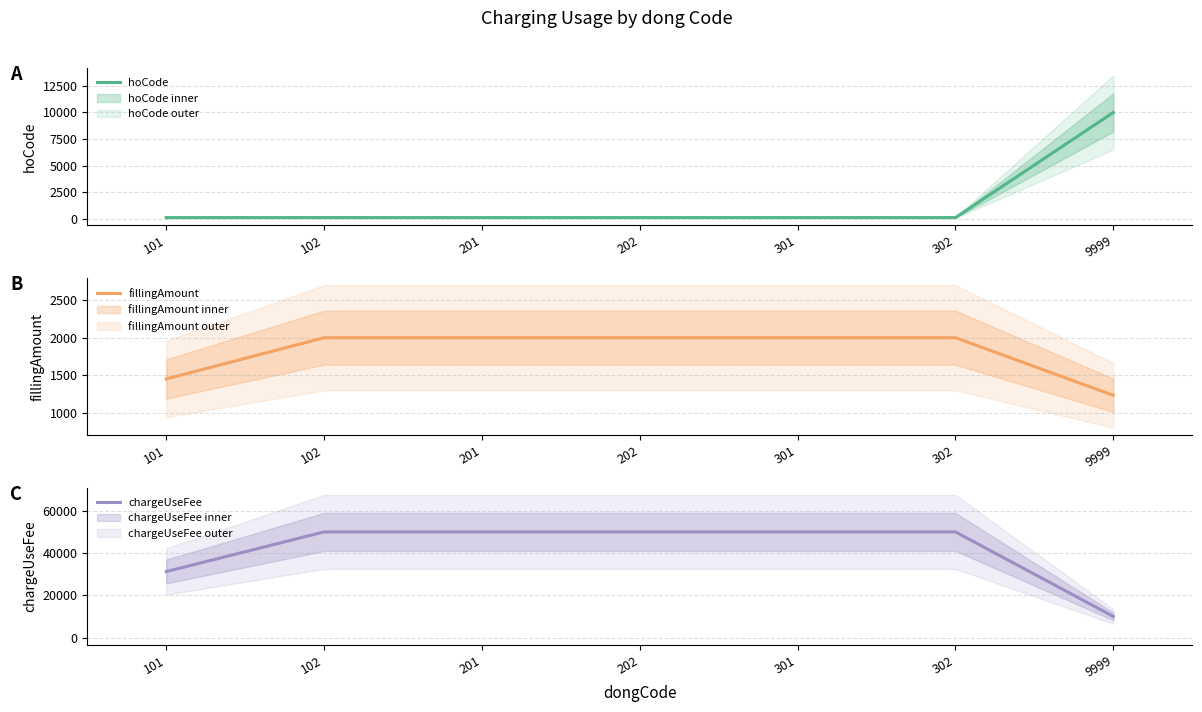

What is the smallest value displayed?

101.4